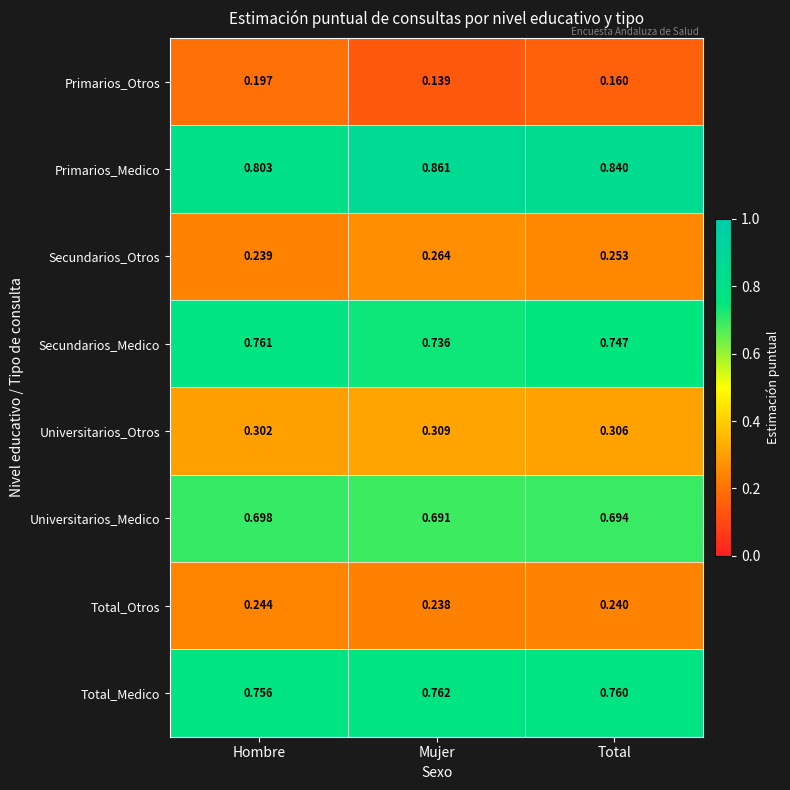

Which series has the largest total across all categories?

Primarios_Medico